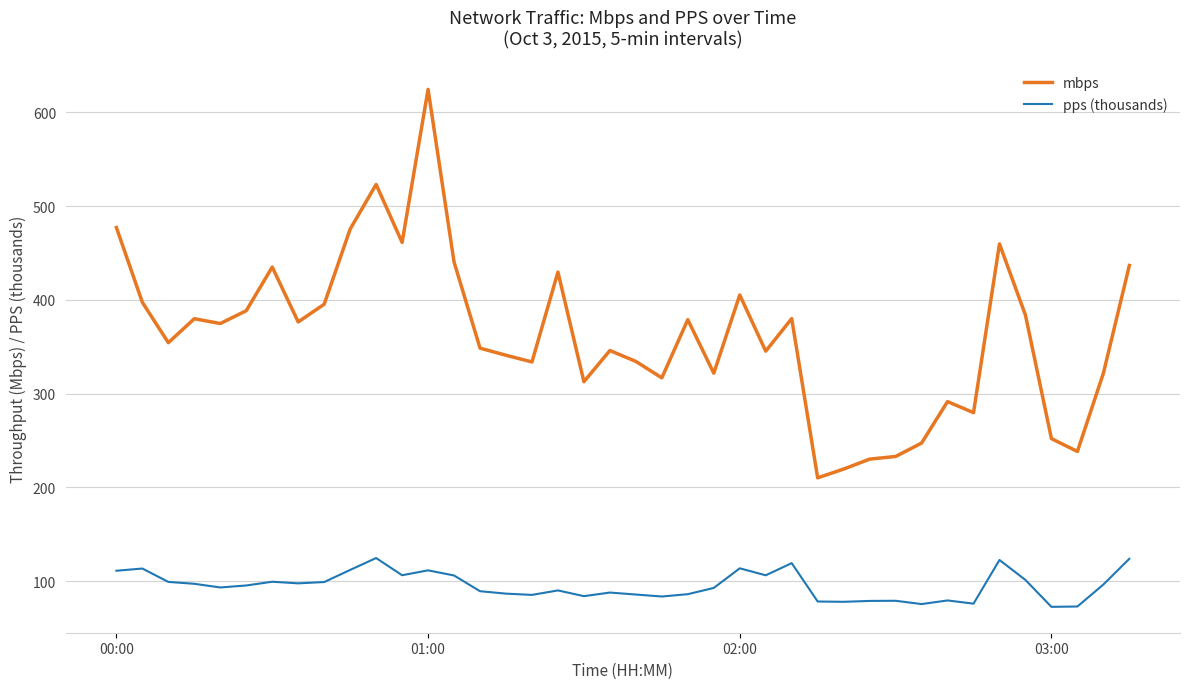

What are all the series names shown in the legend?

mbps, pps (thousands)